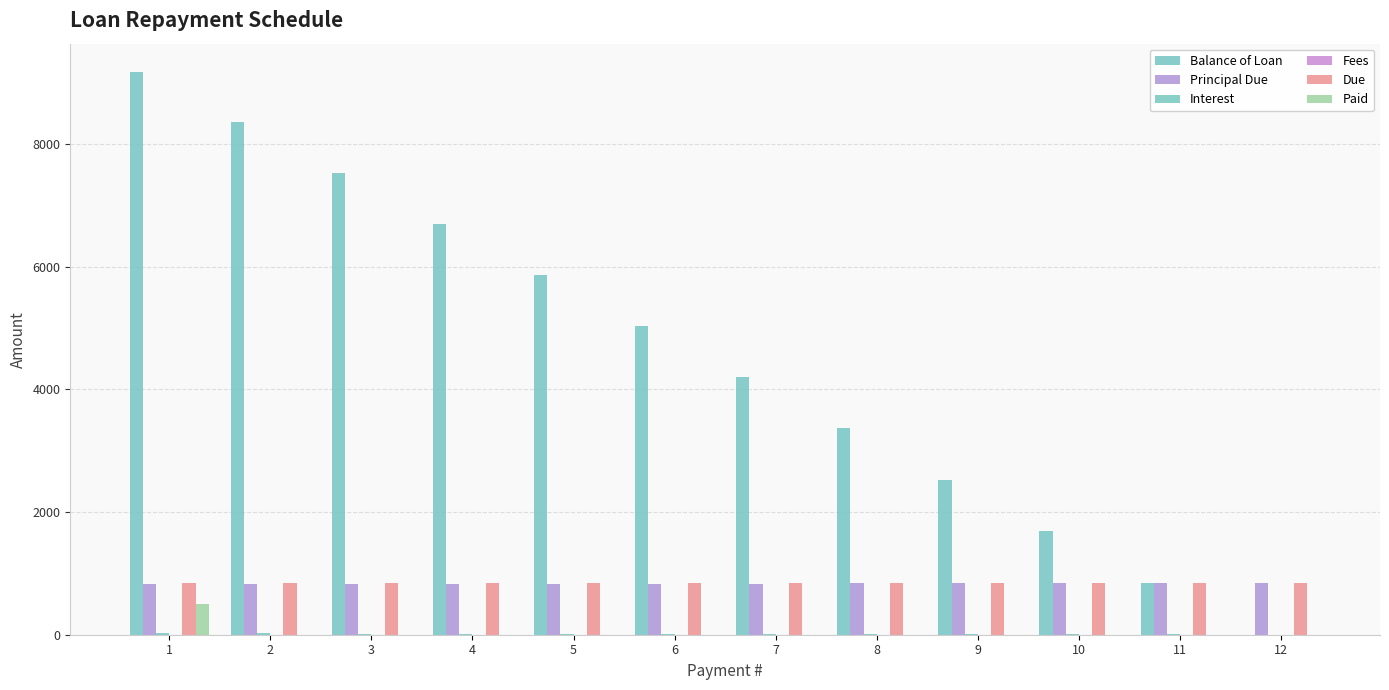

What is the value of the Principal Due bar at the 3rd from the left?

826.6